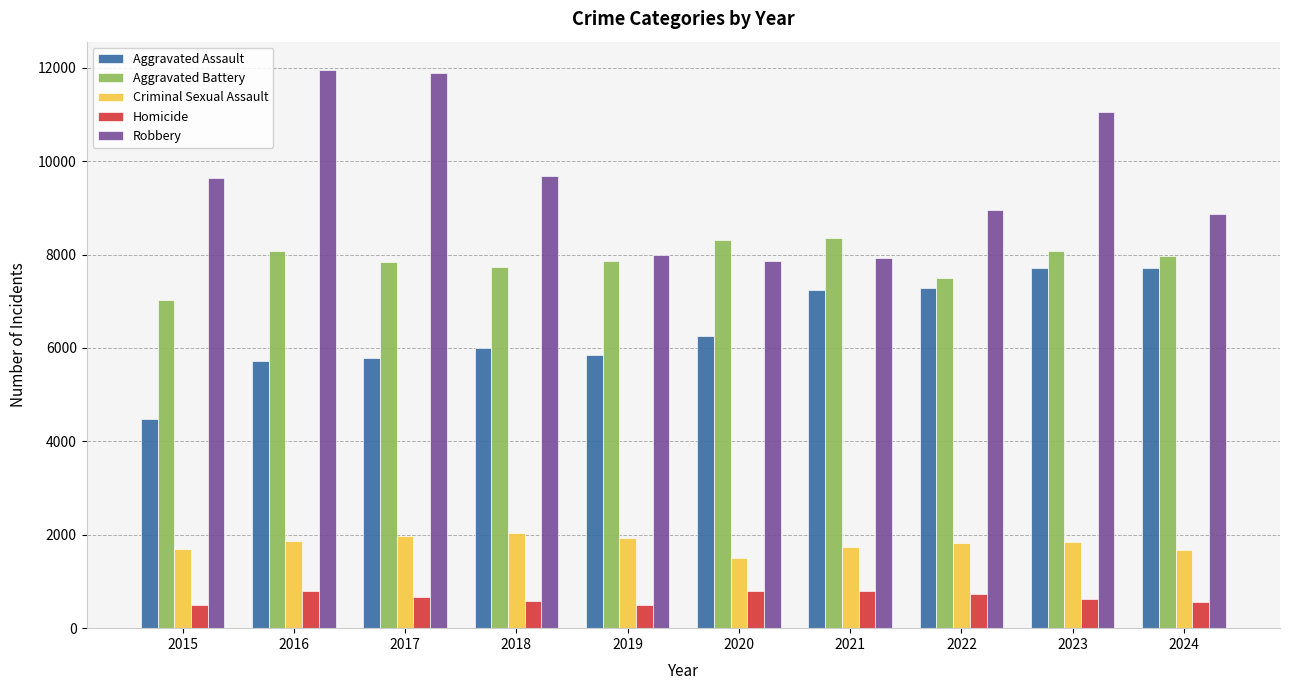

What is the average value of the Criminal Sexual Assault series?

1808